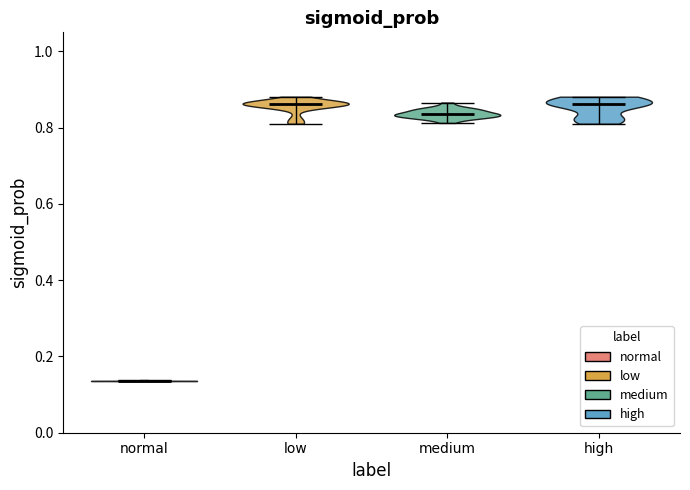

Where does the median line of the violin for medium sit on the y-axis? The values are not printed on the chart, so give them approximately, as read against the axis.

0.84